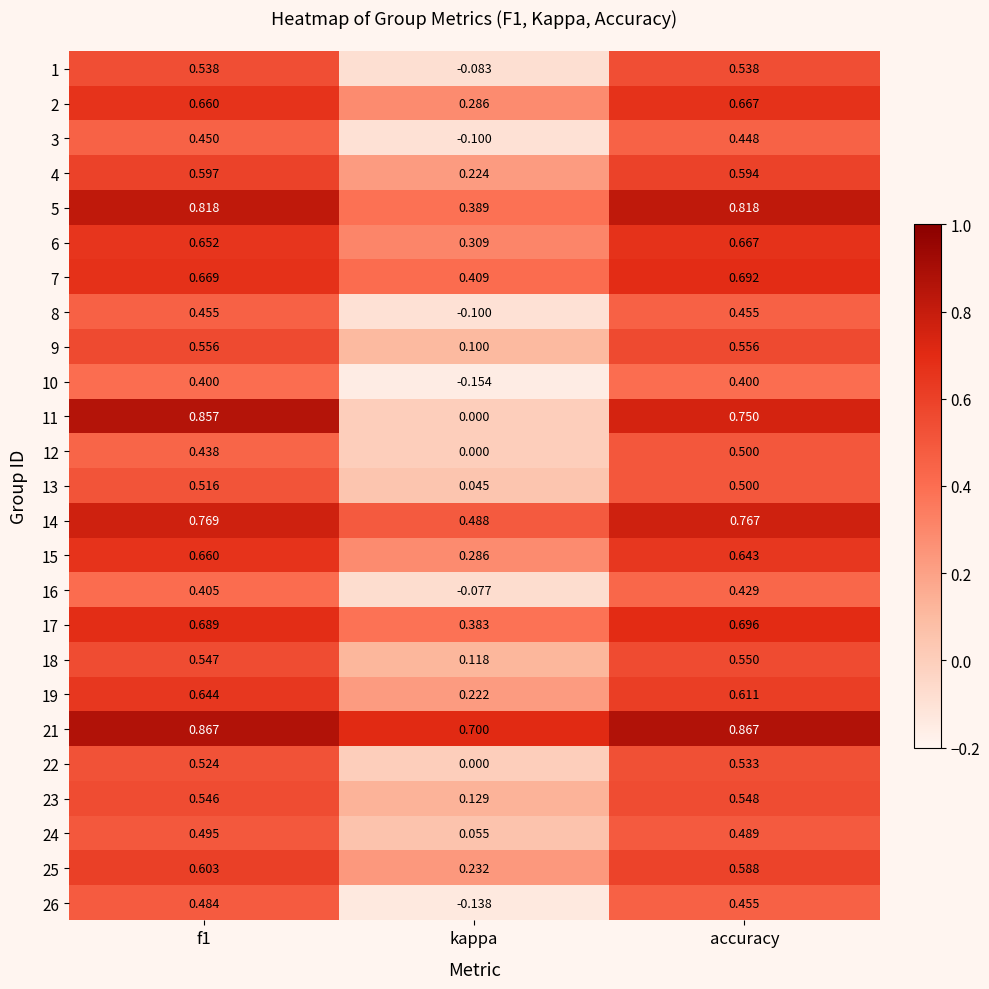

Which series has the largest range (max minus min)?

11